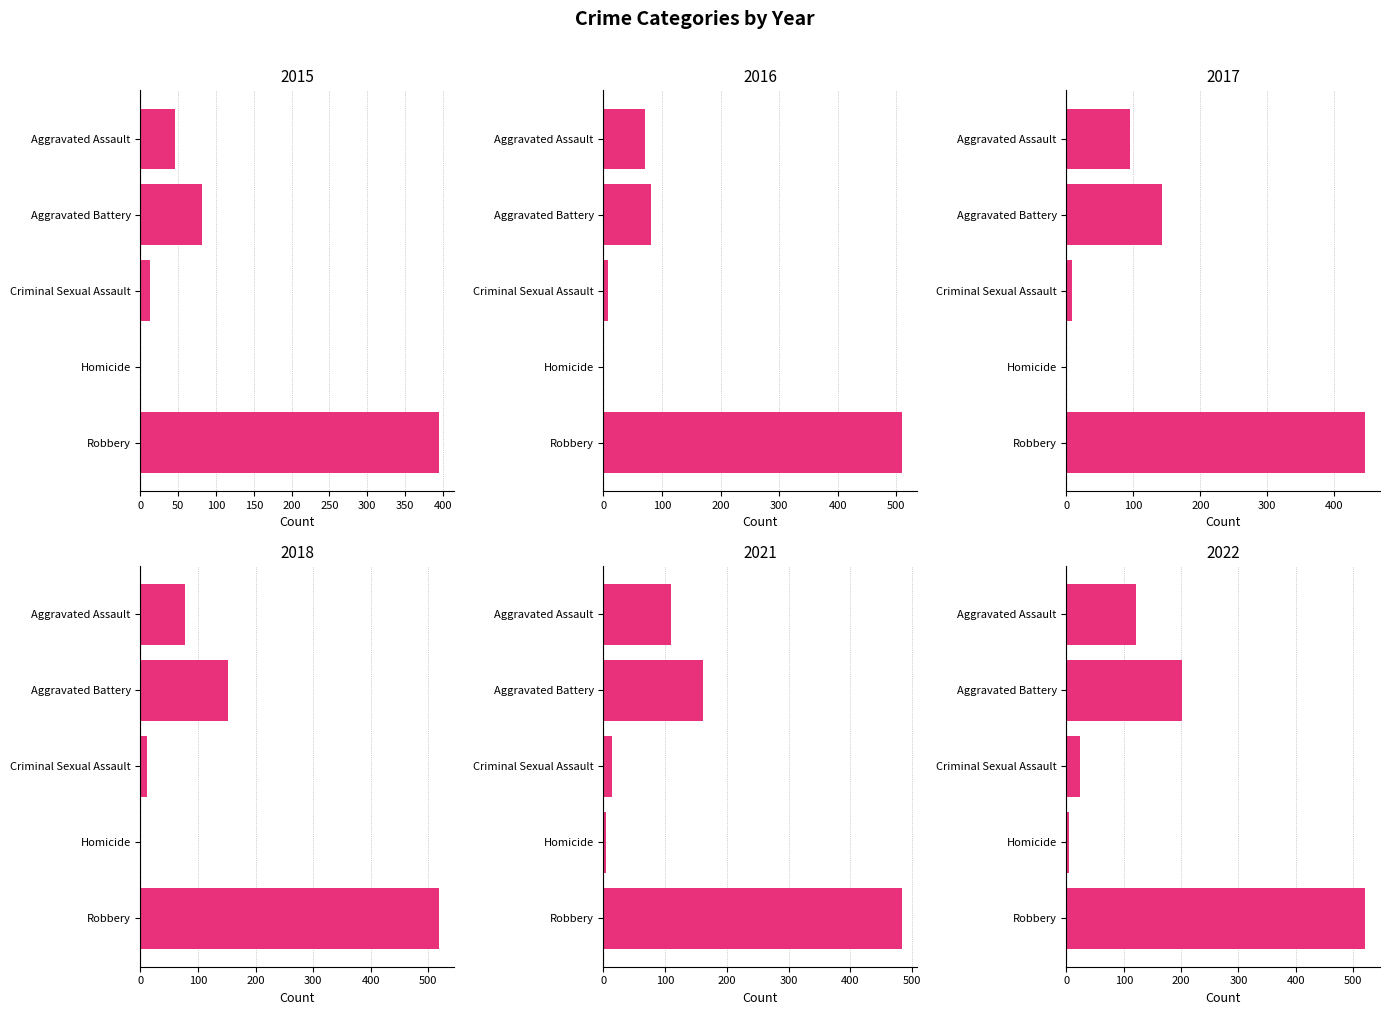

Count the number of categories in the chart.

5